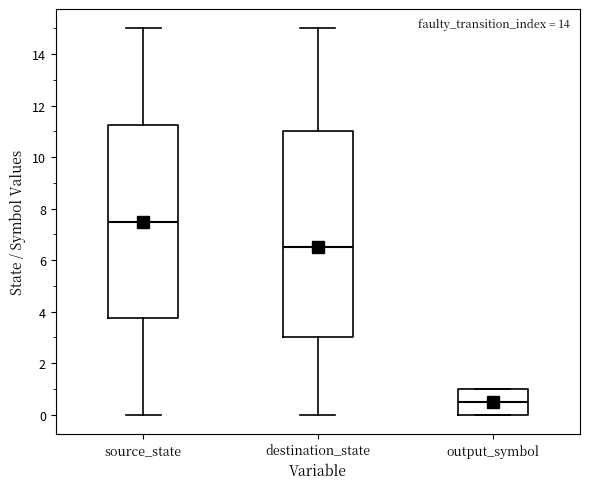

Reading left to right, read every box against the y-axis: the position of its median line, the range the box covers, and the ends of its whiskers. The values are not printed on the chart, so give them approximately, as read against the axis.

source_state: median 7.6, box 3.8 to 11.2, whiskers 0.0 to 15.0
destination_state: median 6.6, box 3.0 to 11.0, whiskers 0.0 to 15.0
output_symbol: median 0.6, box 0.0 to 1.0, whiskers 0.0 to 1.0